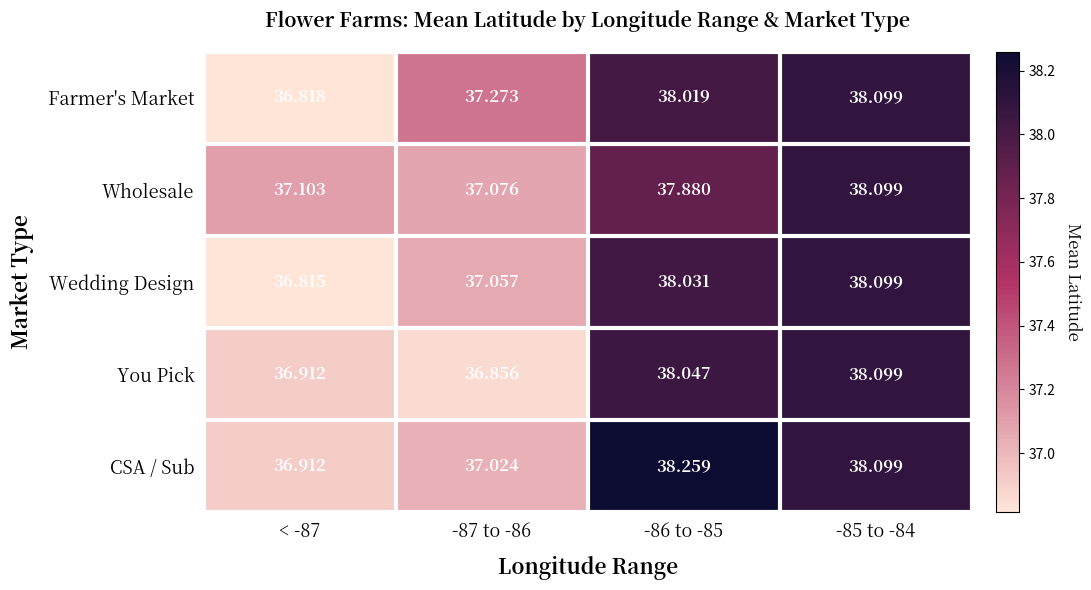

At -87 to -86, list the series in order from largest to smallest.

Farmer's Market, Wholesale, Wedding Design, CSA / Sub, You Pick